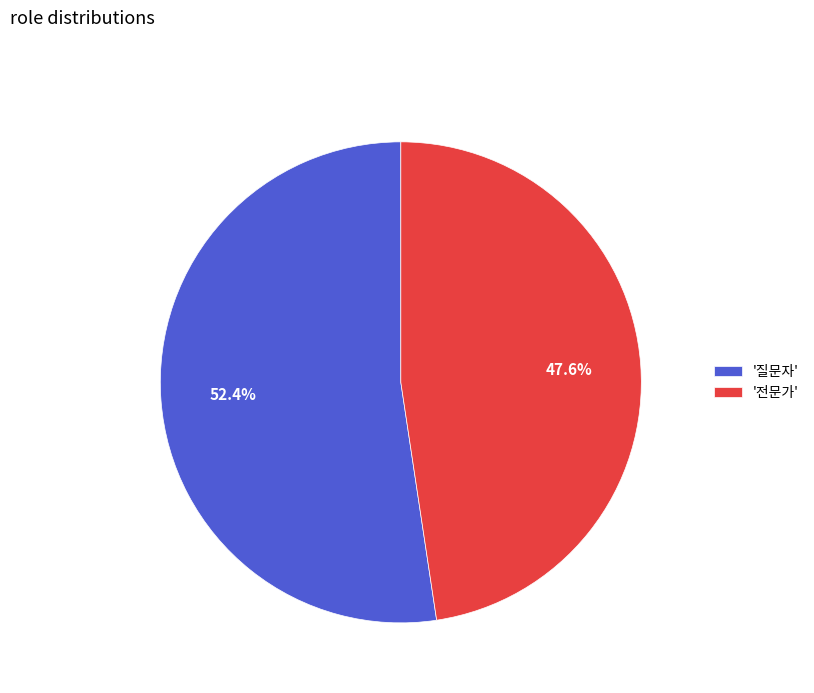

Rank the categories by value from lowest to highest.

'전문가', '질문자'